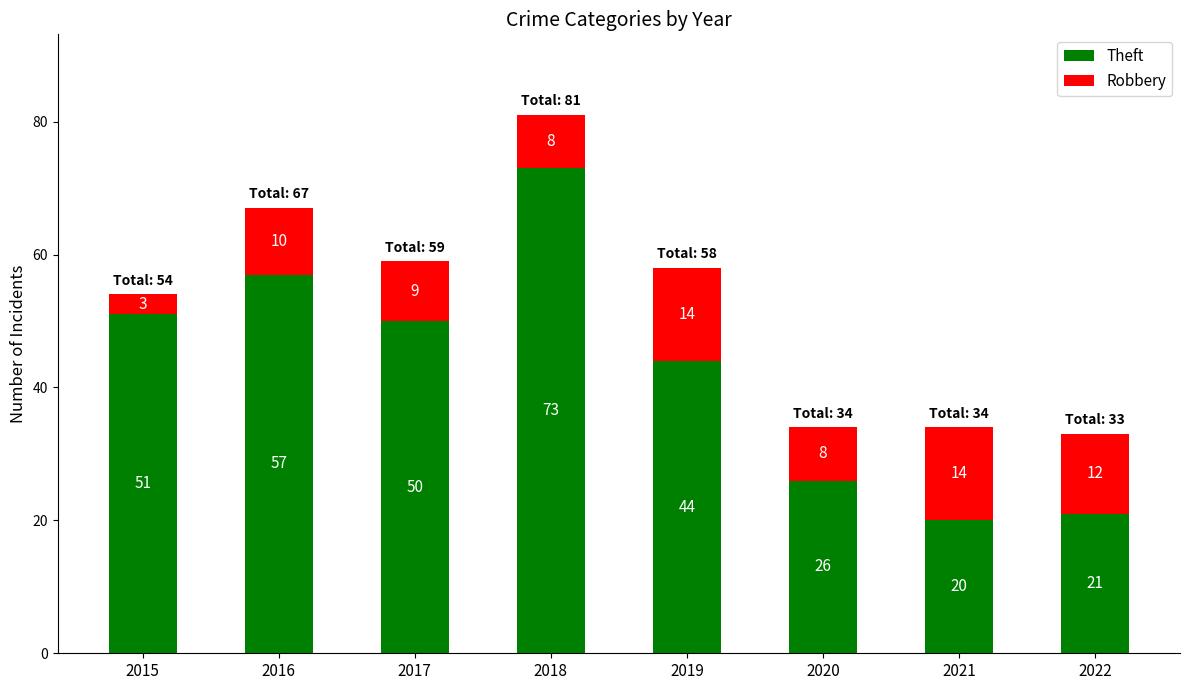

At which category is the sum across all series the highest?

2018